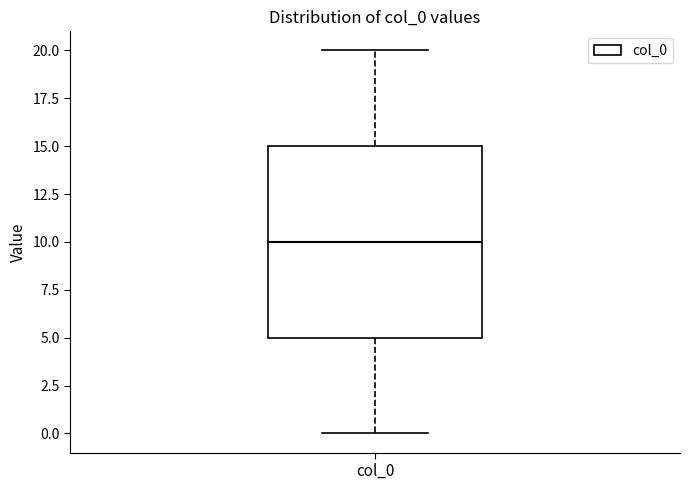

Transcribe this box plot: give where the median line is, the range the box spans, and where the two whiskers end, as read against the y-axis. The values are not printed on the chart, so give them approximately, as read against the axis.

median 10, box 5 to 15, whiskers 0 to 20